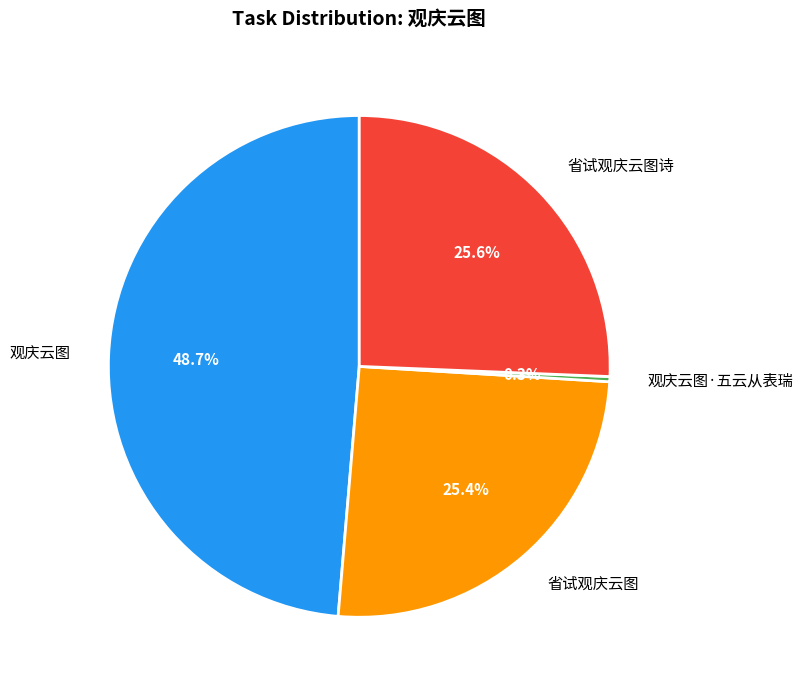

Combined, do 省试观庆云图 and 省试观庆云图诗 account for over 50%?

Yes